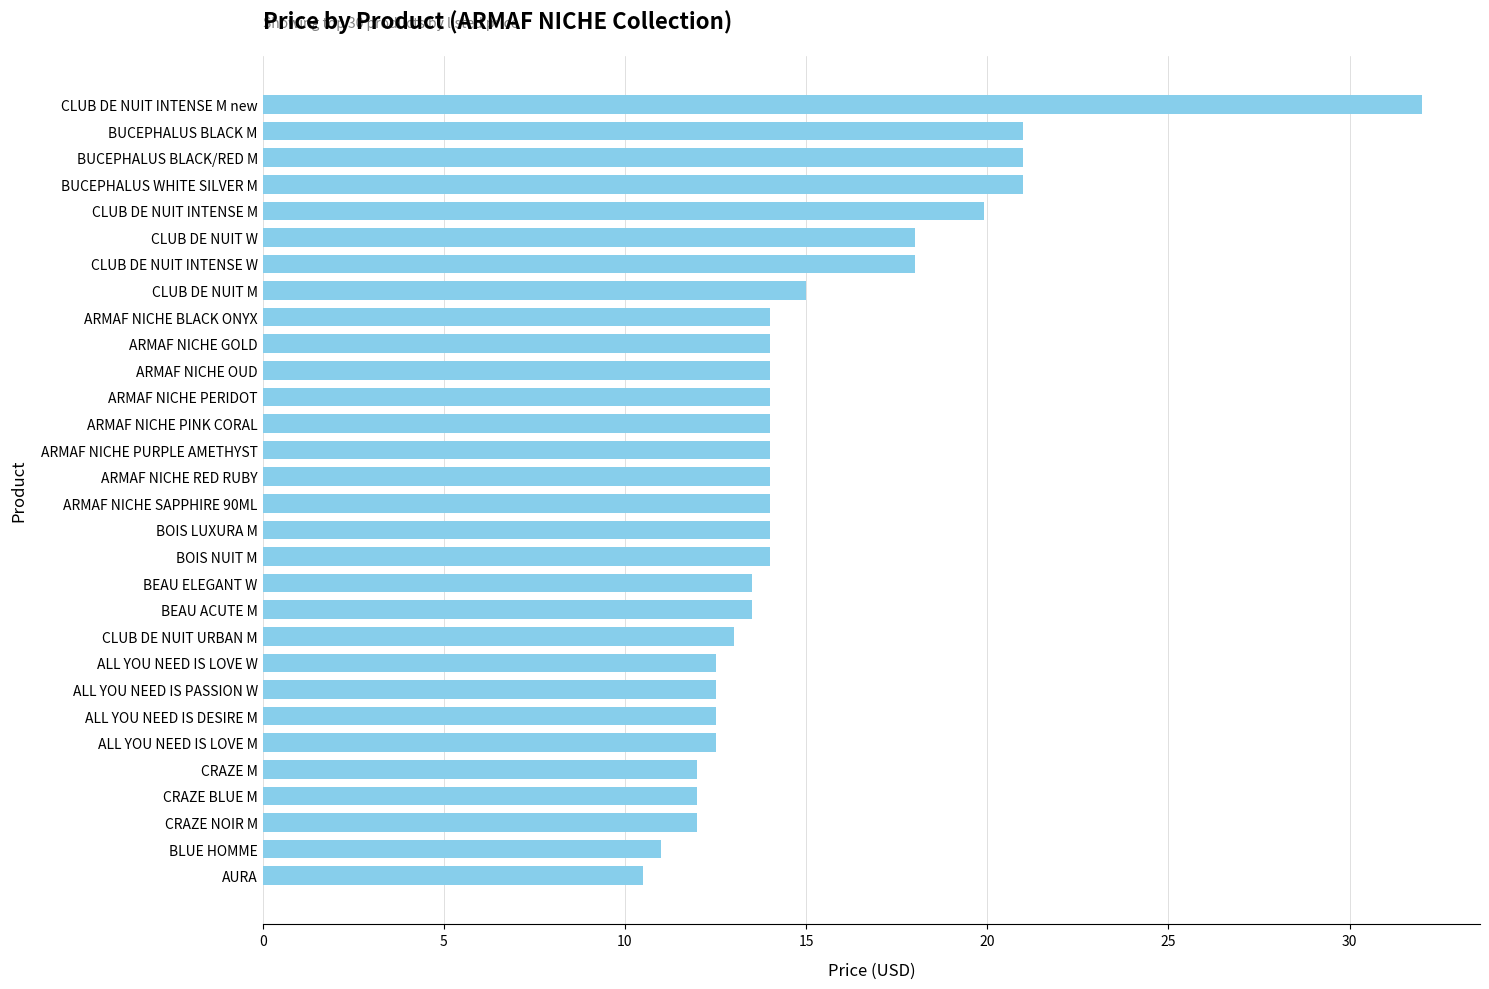

What is the ratio of the value at BLUE HOMME to the value at BEAU ACUTE M?

0.8